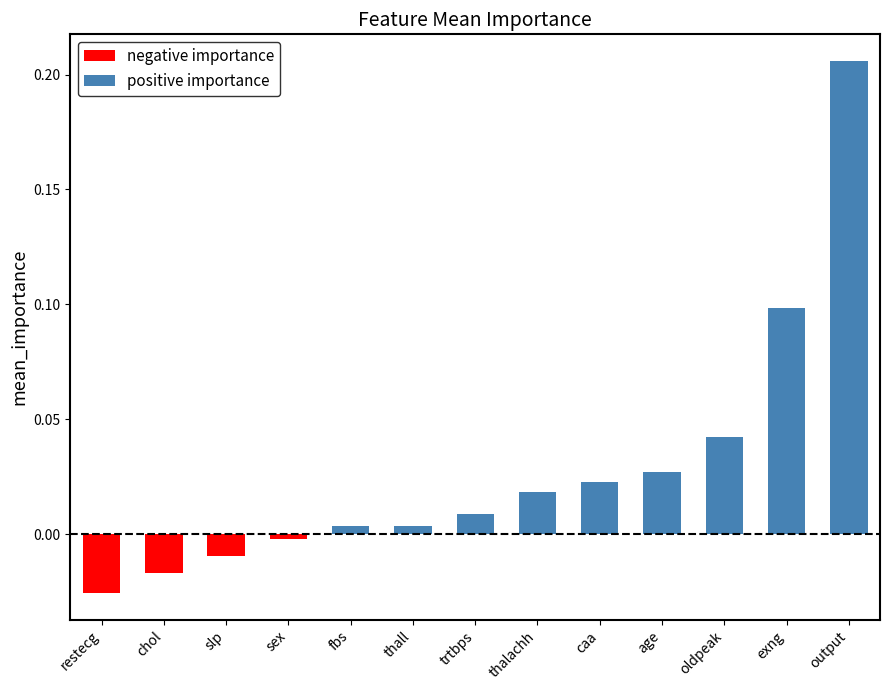

What is the label of the 11th bar from the left?

oldpeak